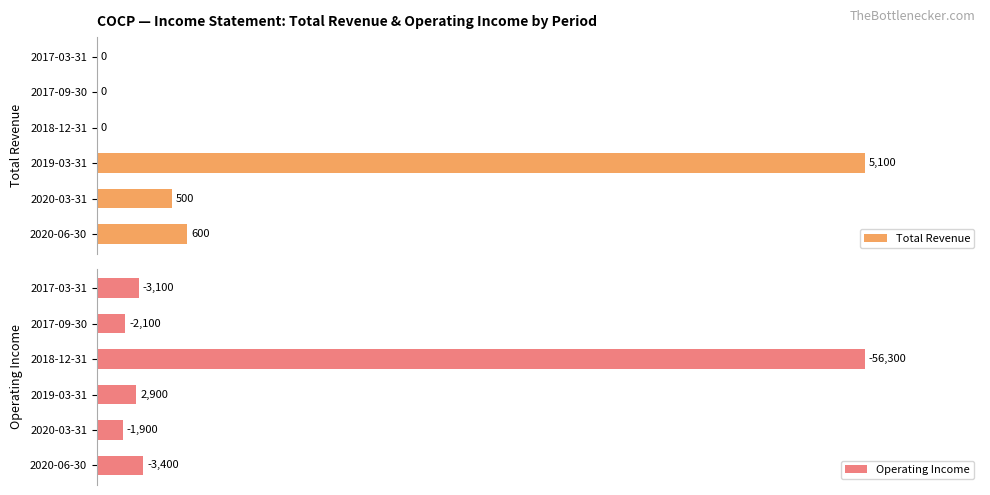

At which label is Total Revenue closest to 50?

2020-06-30